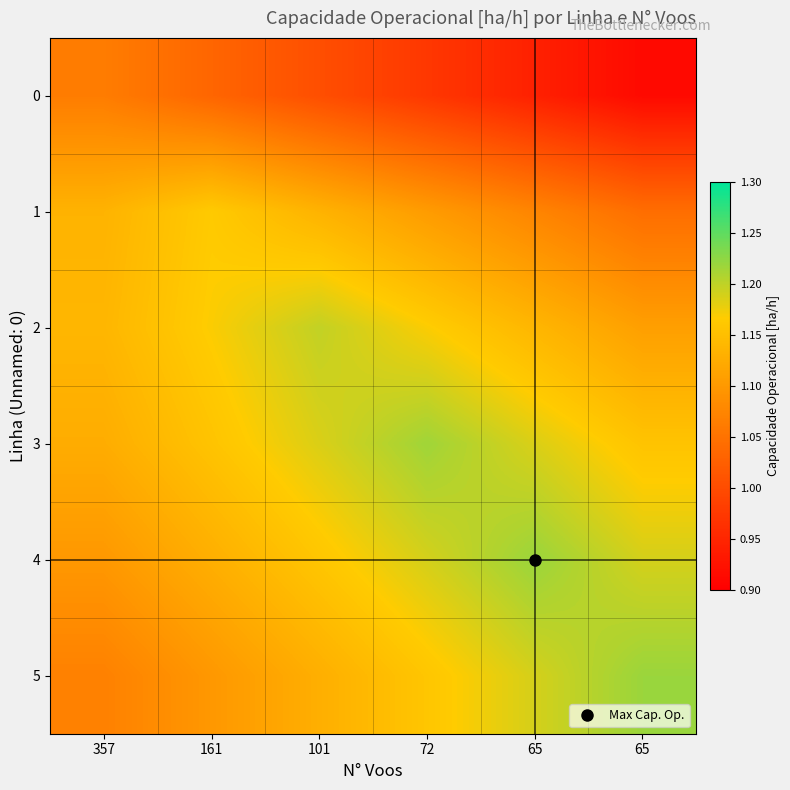

Reading right to left, list all the values displayed in this chart.

0: 65=0.9	65=0.9	72=1.0	101=1.0	161=1.0	357=1.1
1: 65=1.0	65=1.1	72=1.1	101=1.1	161=1.2	357=1.1
2: 65=1.1	65=1.1	72=1.2	101=1.2	161=1.2	357=1.1
3: 65=1.2	65=1.2	72=1.2	101=1.2	161=1.2	357=1.1
4: 65=1.2	65=1.2	72=1.2	101=1.2	161=1.1	357=1.1
5: 65=1.2	65=1.2	72=1.2	101=1.1	161=1.1	357=1.1